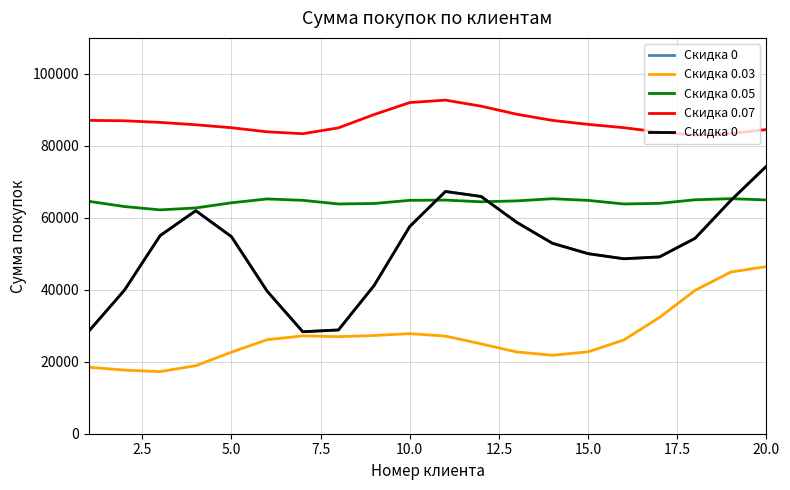

The Скидка 0.05 series shows 32530.3 at 20.0. True or false?

False